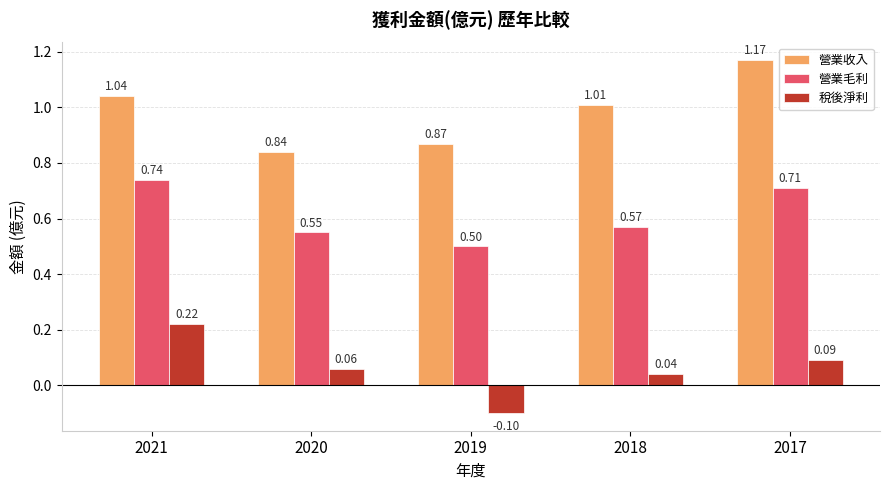

At which label does 營業毛利 reach its minimum?

2019